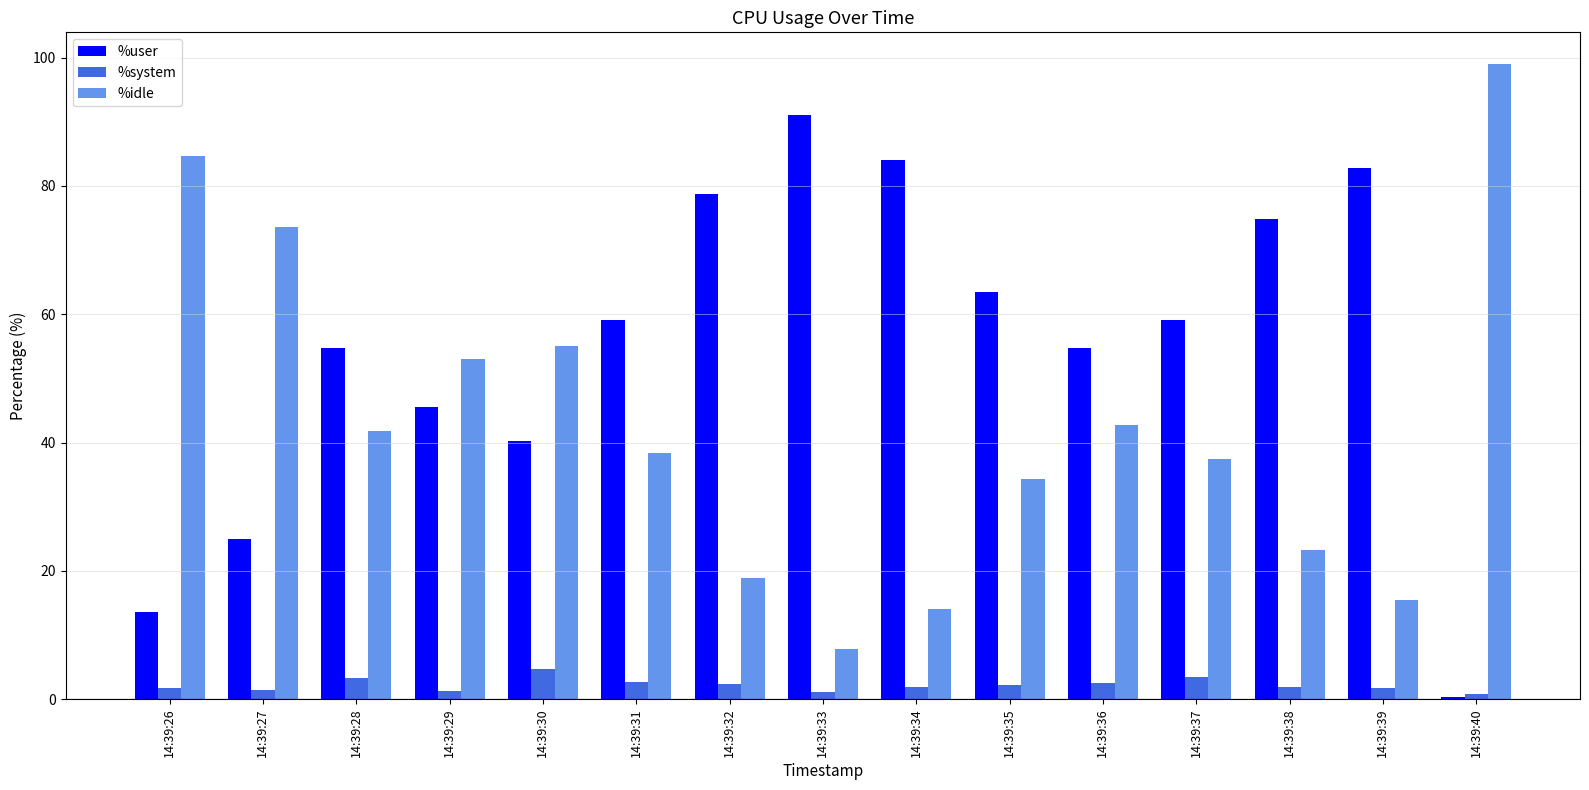

What is the total value across all series at 14:39:35?

100.0